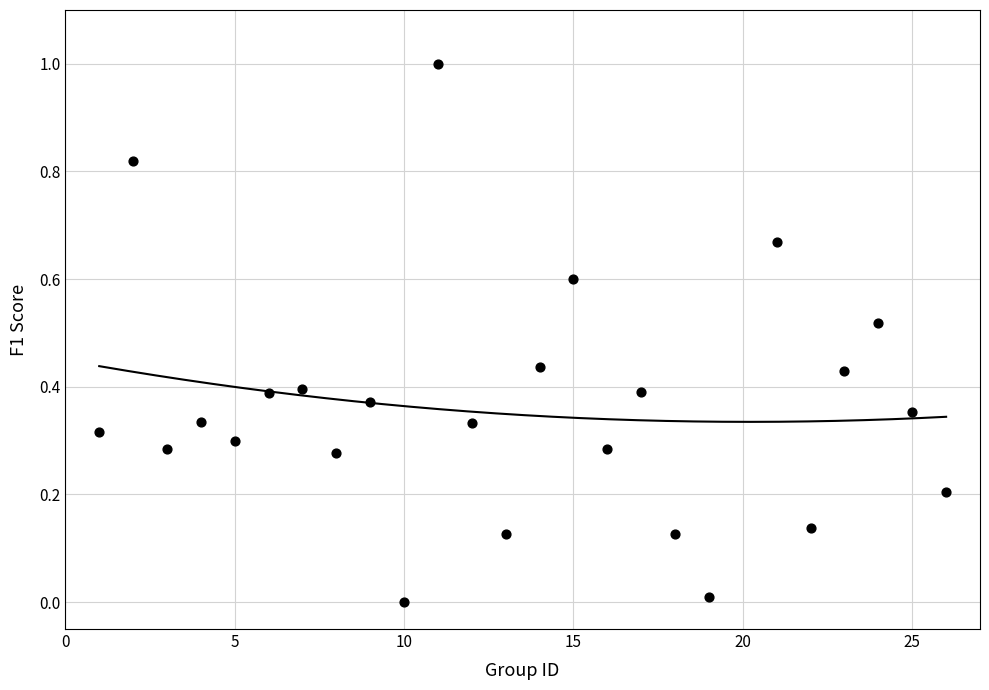

What is the range of X values (max minus min)?

25.0